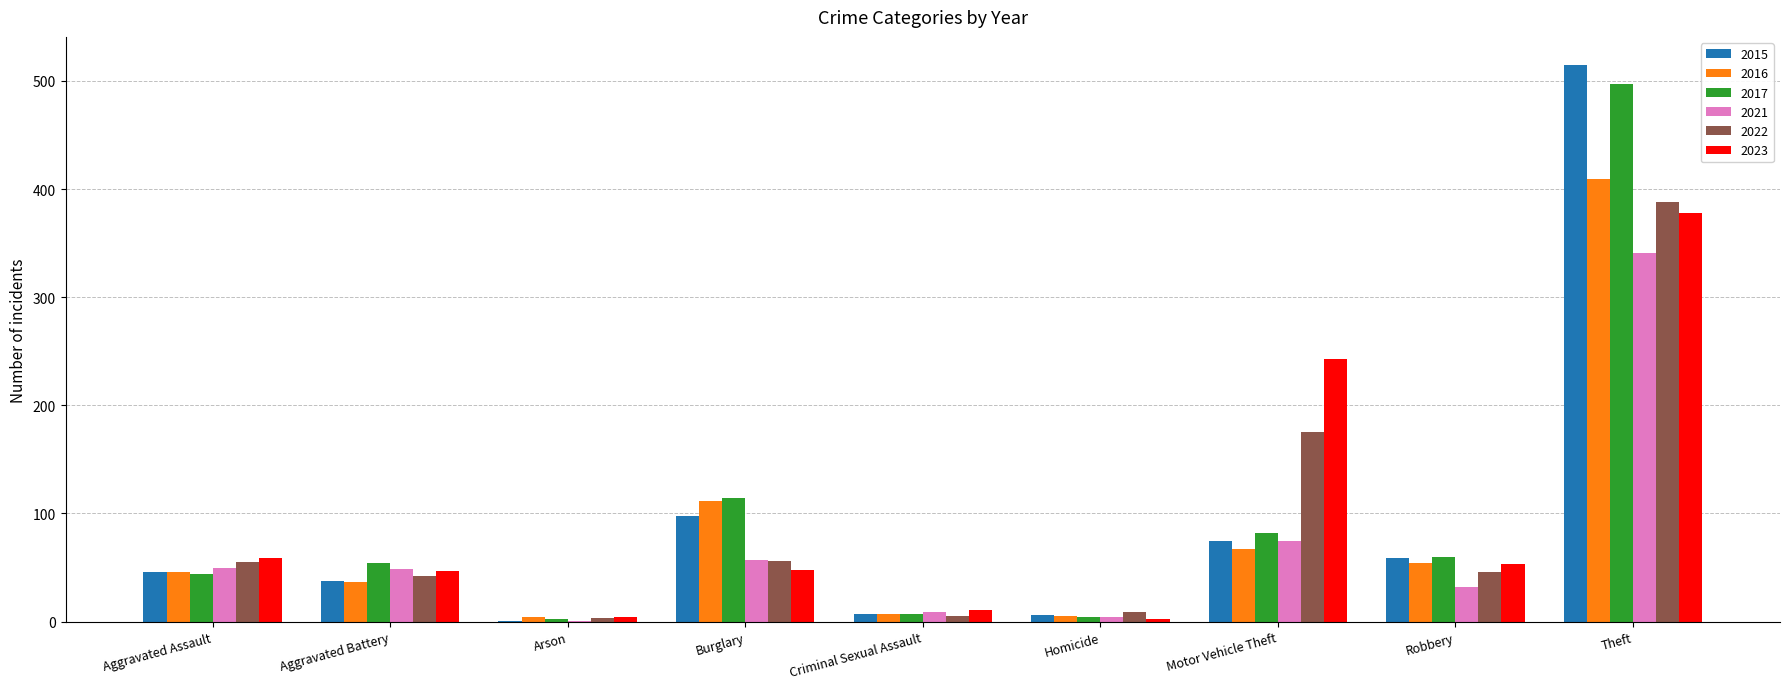

True or false: 2015 has a value of 1 at Arson.

True